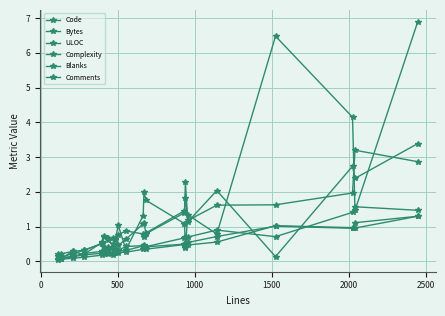

Rank the series by their maximum value, from highest to lowest.

Comments, Complexity, Blanks, Code, ULOC, Bytes